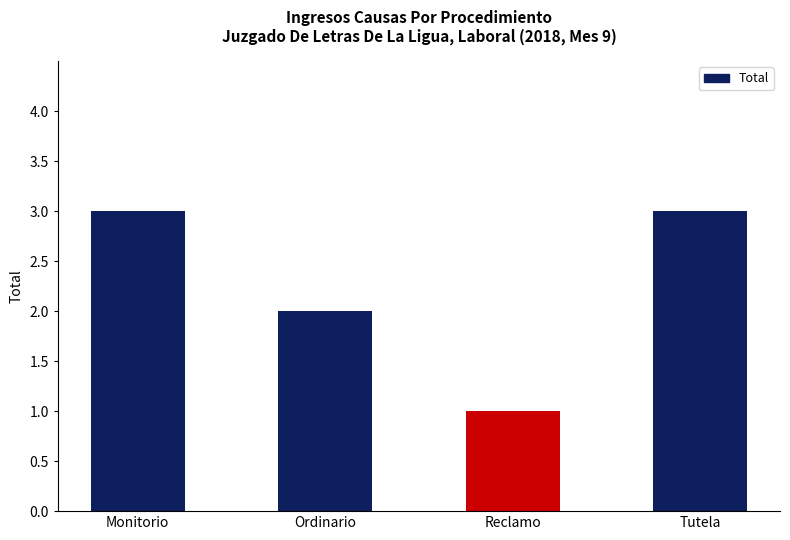

The chart shows a value of 3 at Ordinario. True or false?

False